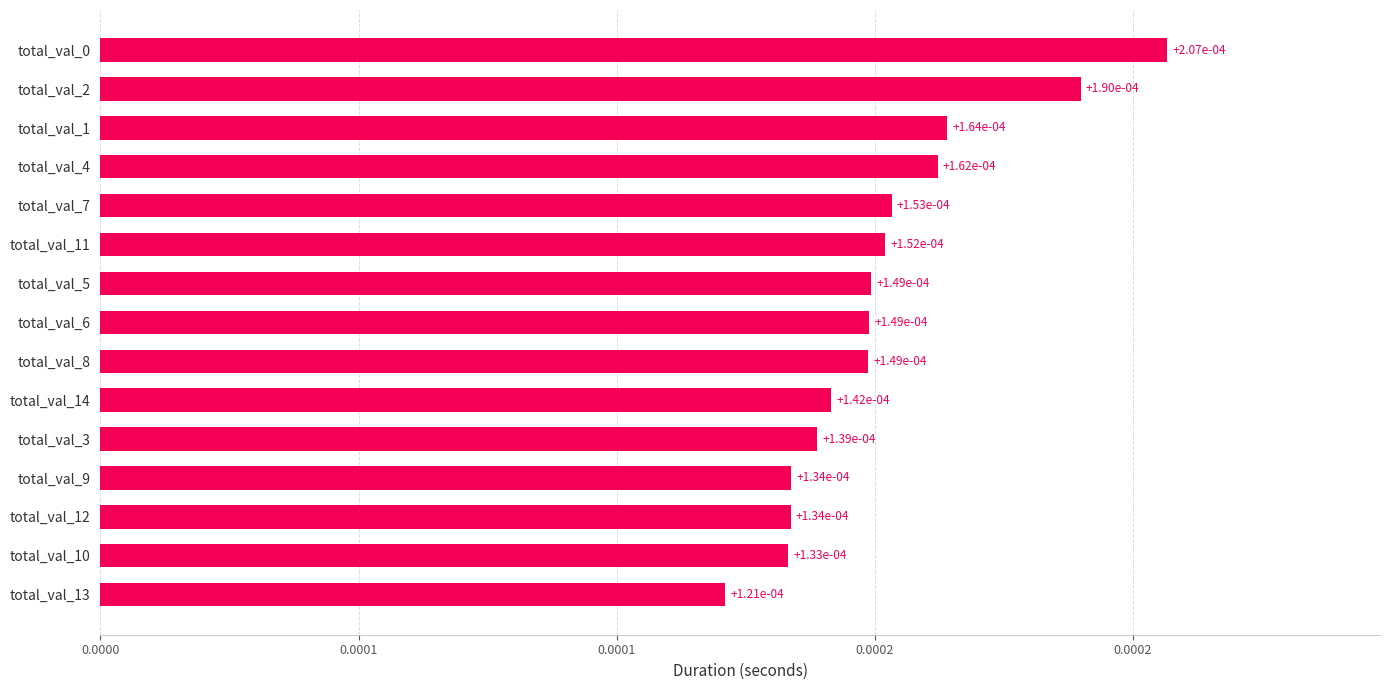

Does the chart contain any negative values?

No